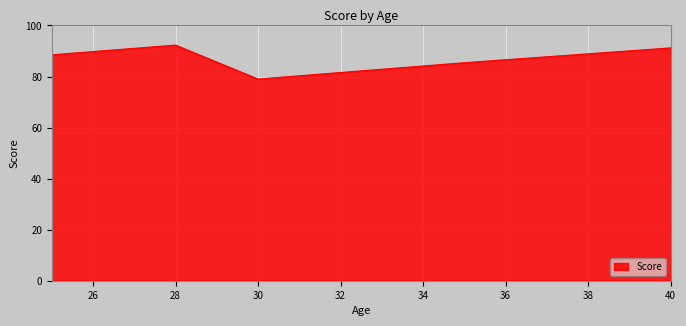

True or false: there are more than 2 points higher than both neighbors.

False